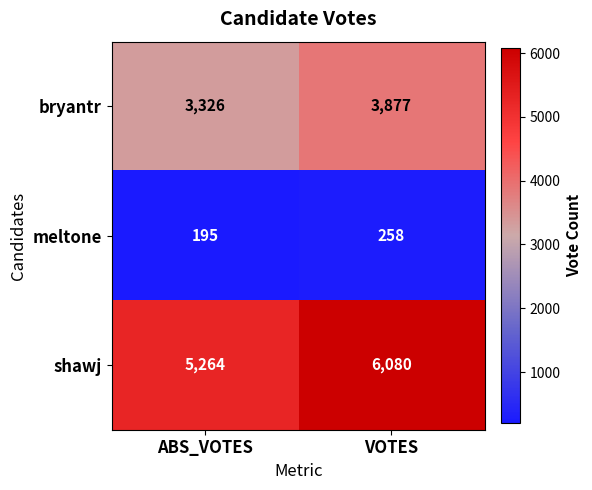

At which label does shawj reach its peak?

VOTES